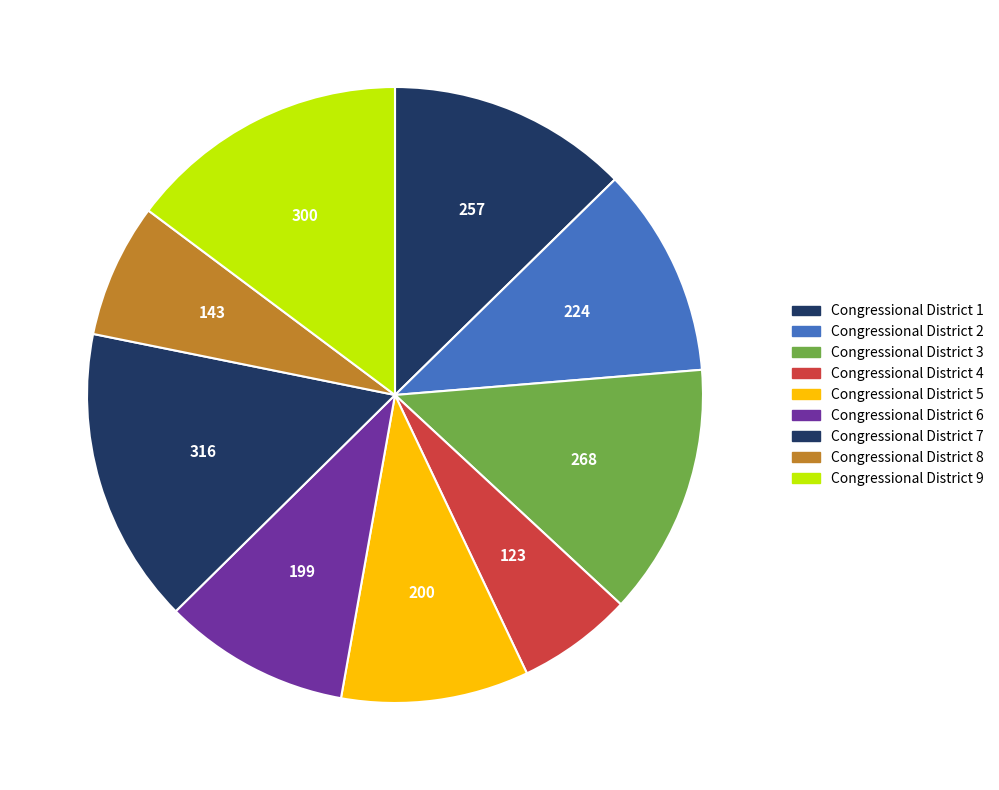

Count the number of slices in the pie.

9